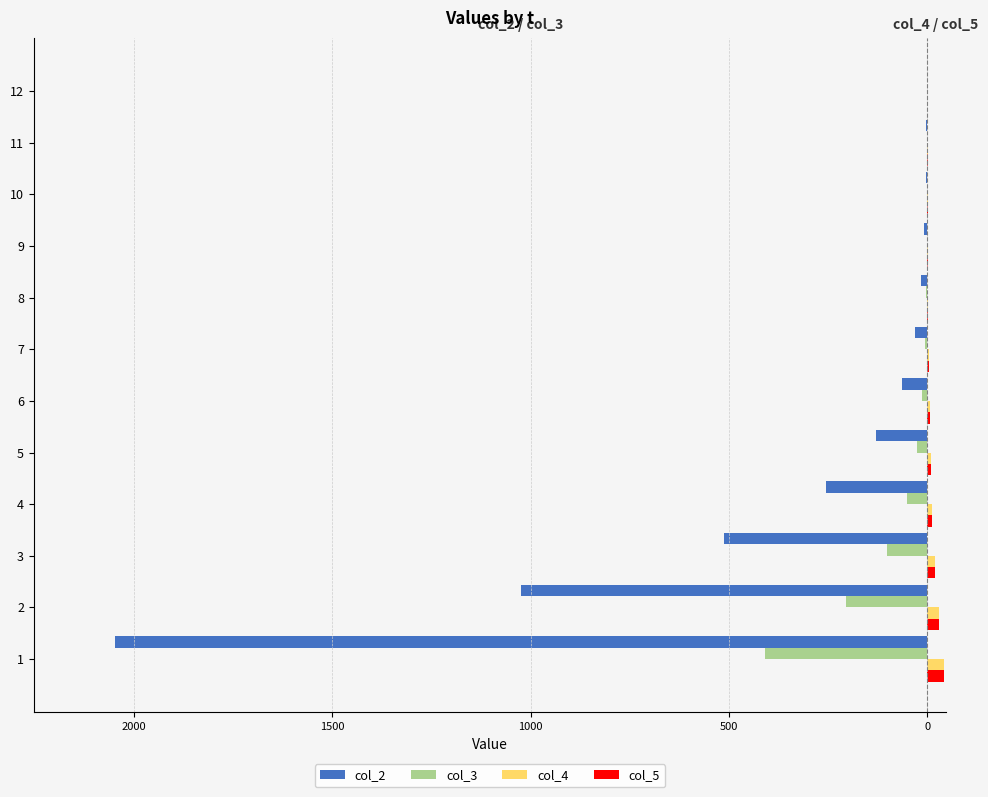

The col_5 series shows 0.3 at 12. True or false?

False